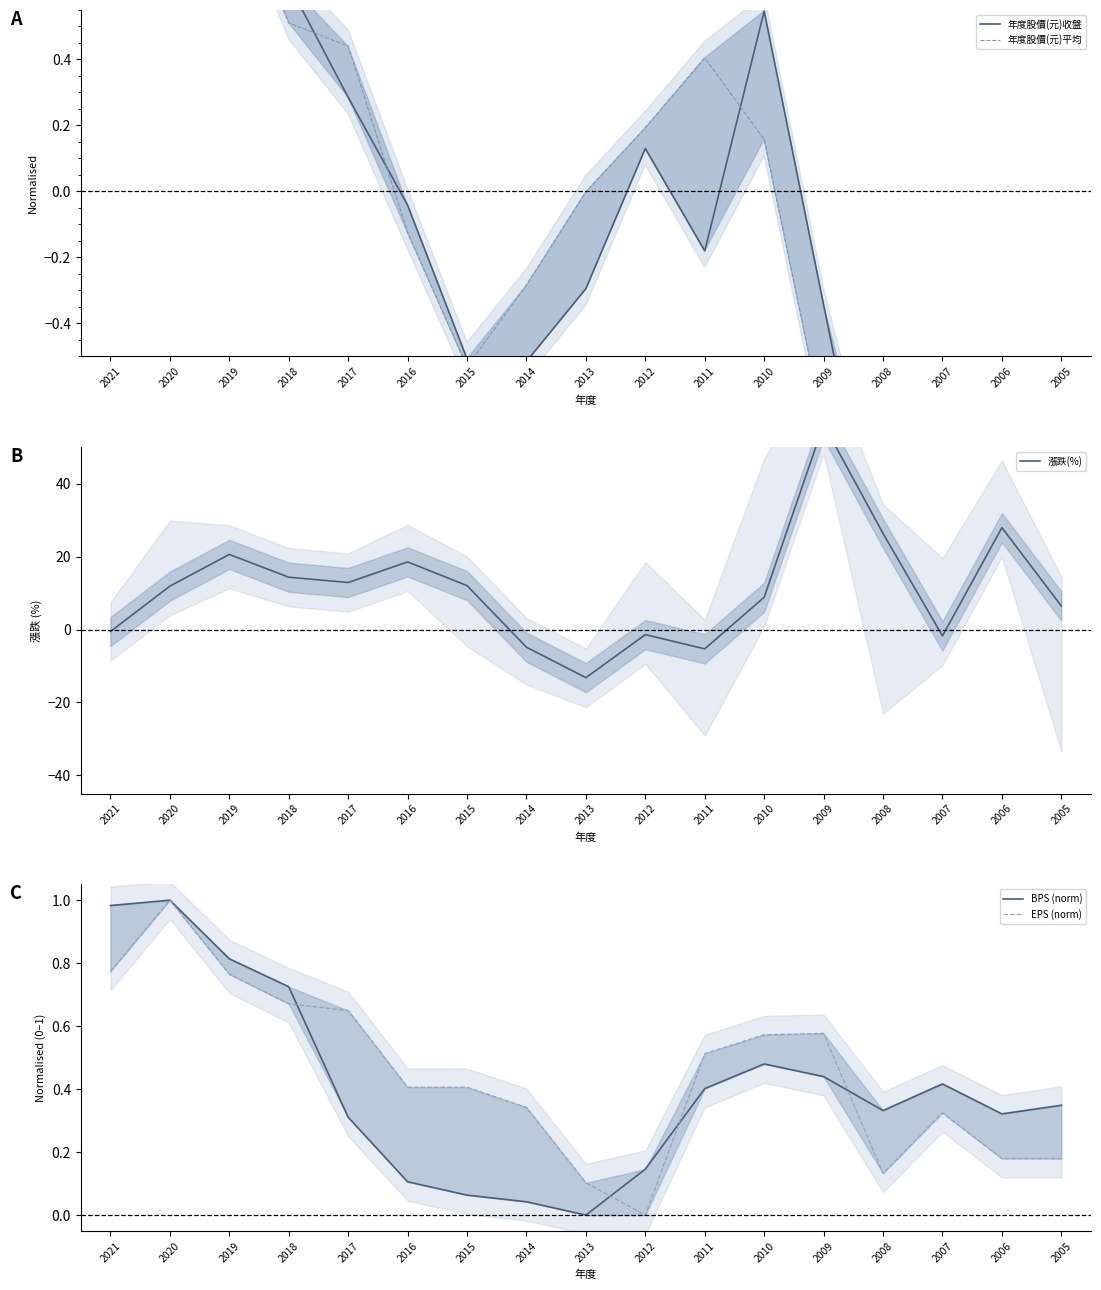

The value of 漲跌(%) at 2008 is 26.3. True or false?

True